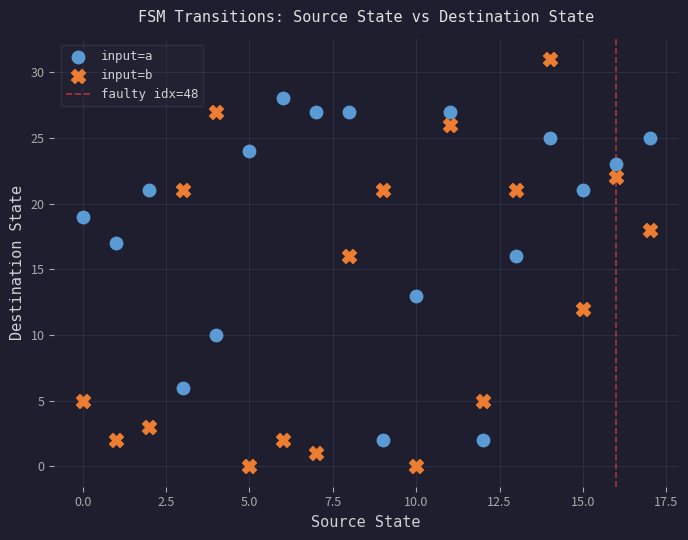

Which series has the widest spread of Y values?

input=b